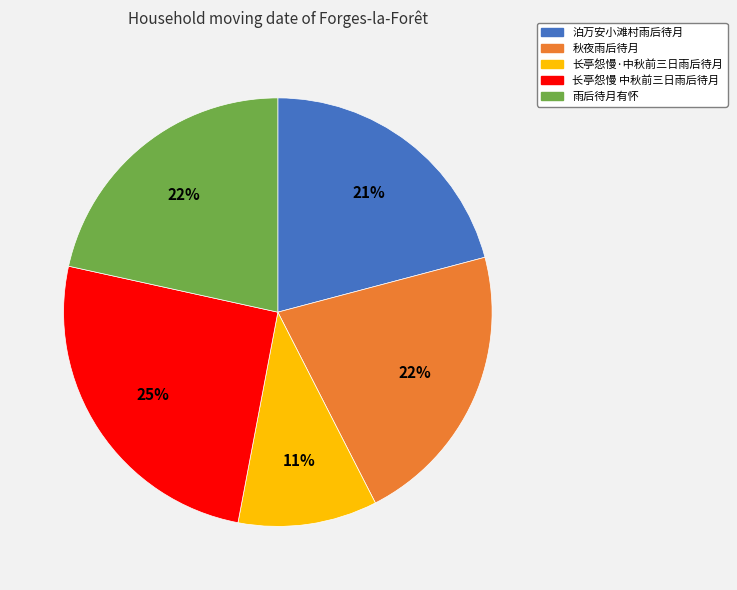

To the nearest percent, what is the combined percentage of 长亭怨慢 中秋前三日雨后待月 and 雨后待月有怀?

47%